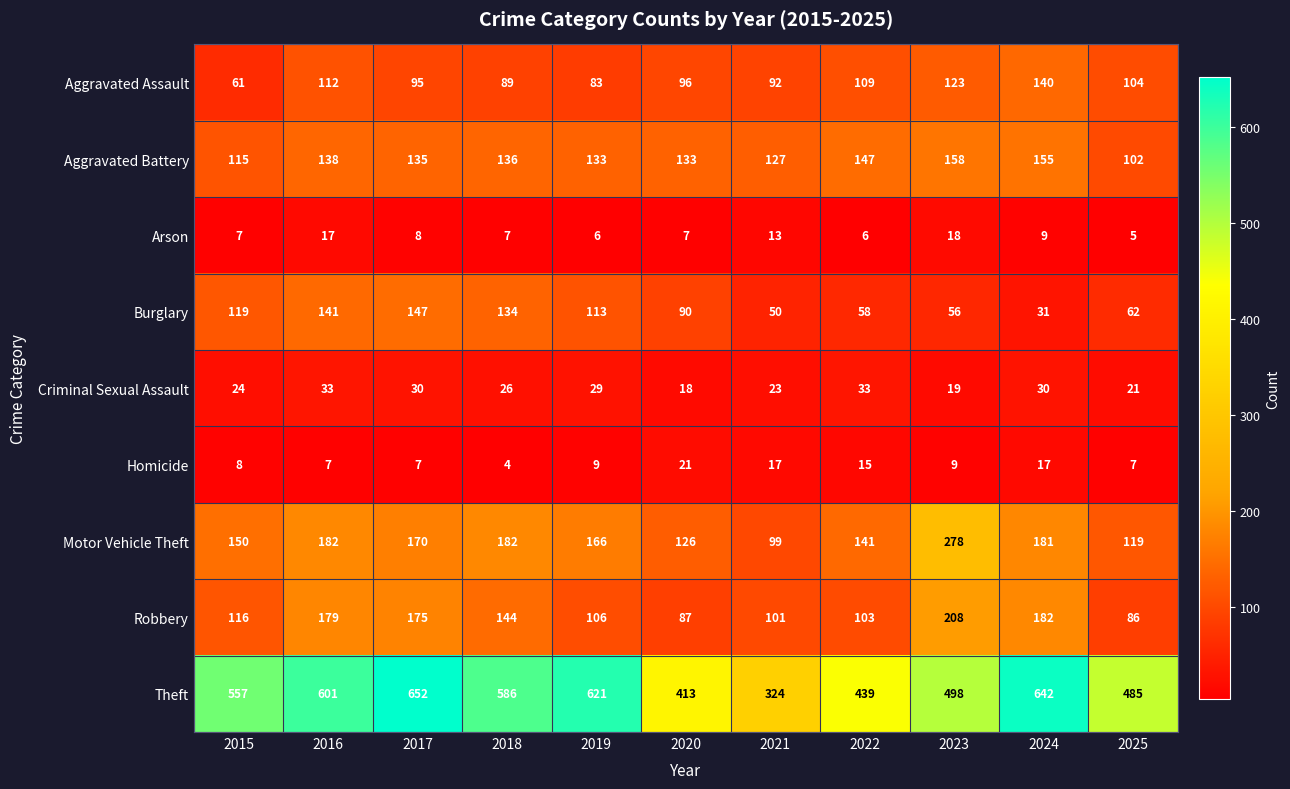

What is the difference between the highest and lowest values at 2022?

433